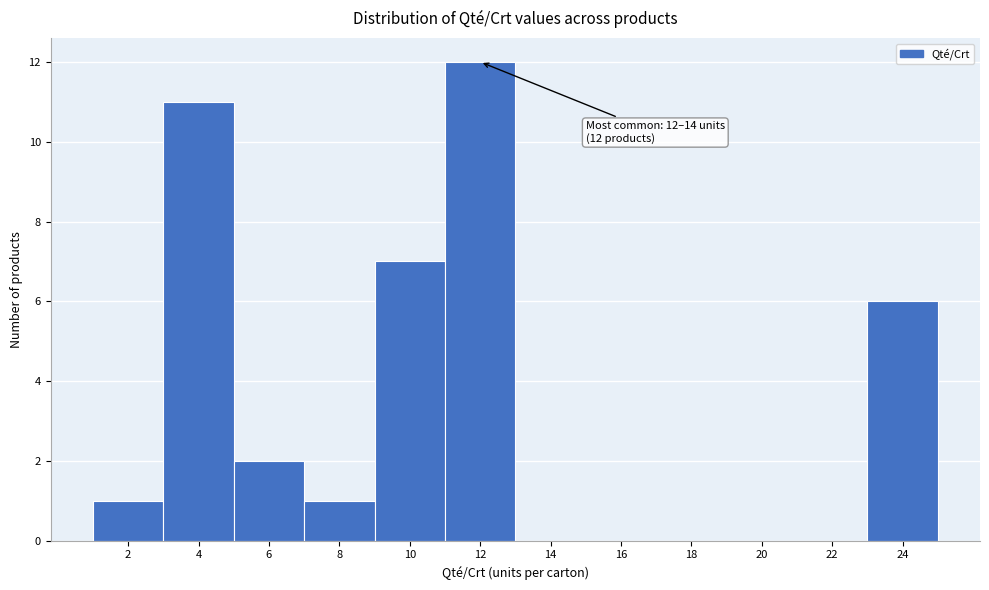

What is the sum of all values?

40